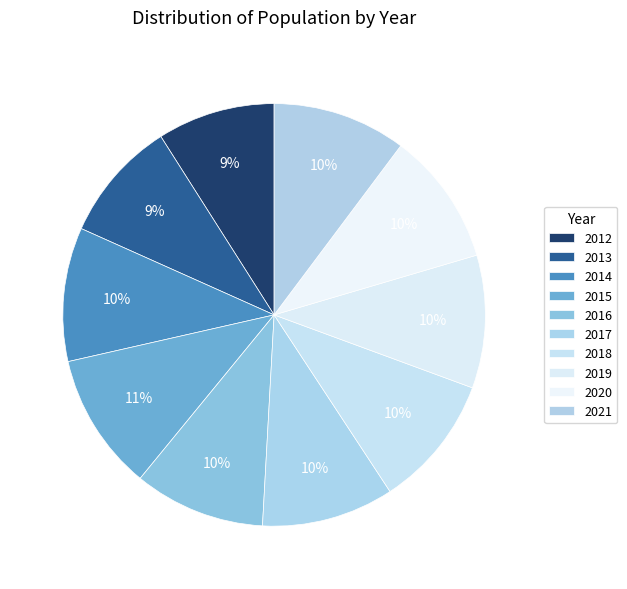

Which has a higher value, 2020 or 2012?

2020